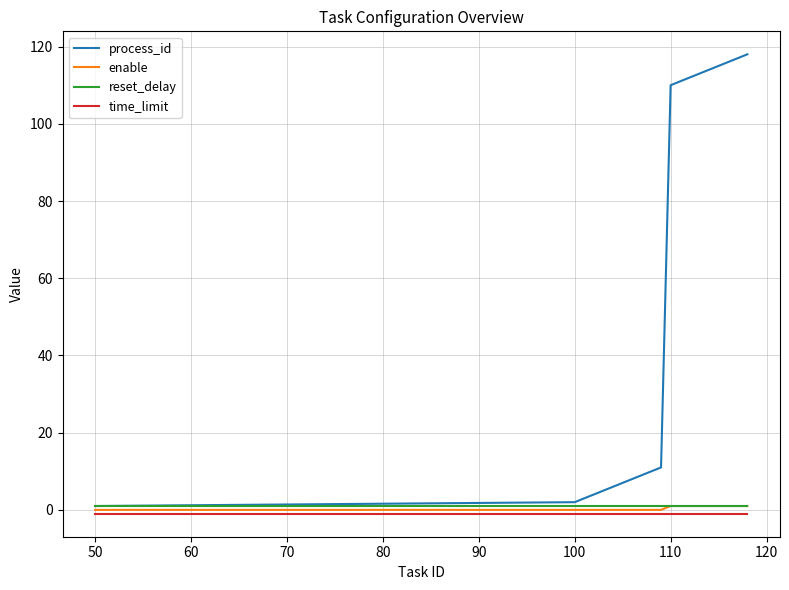

Which series has the largest total across all categories?

process_id